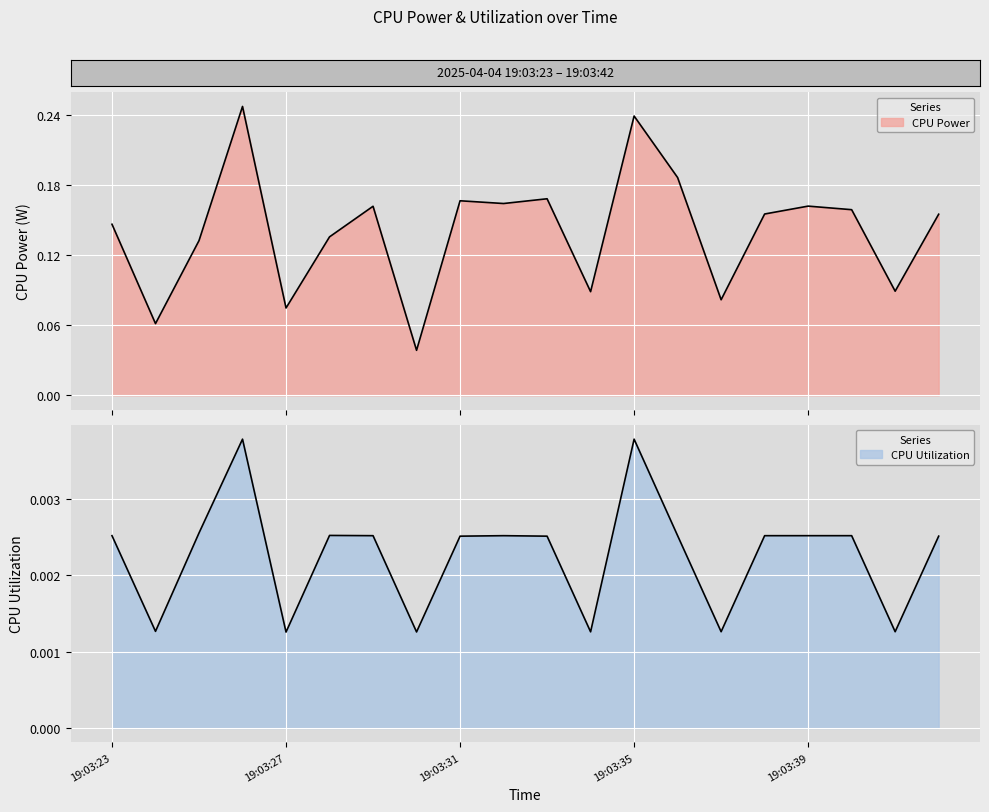

In CPU Power, how many points are higher than both neighbors (excluding endpoints)?

6